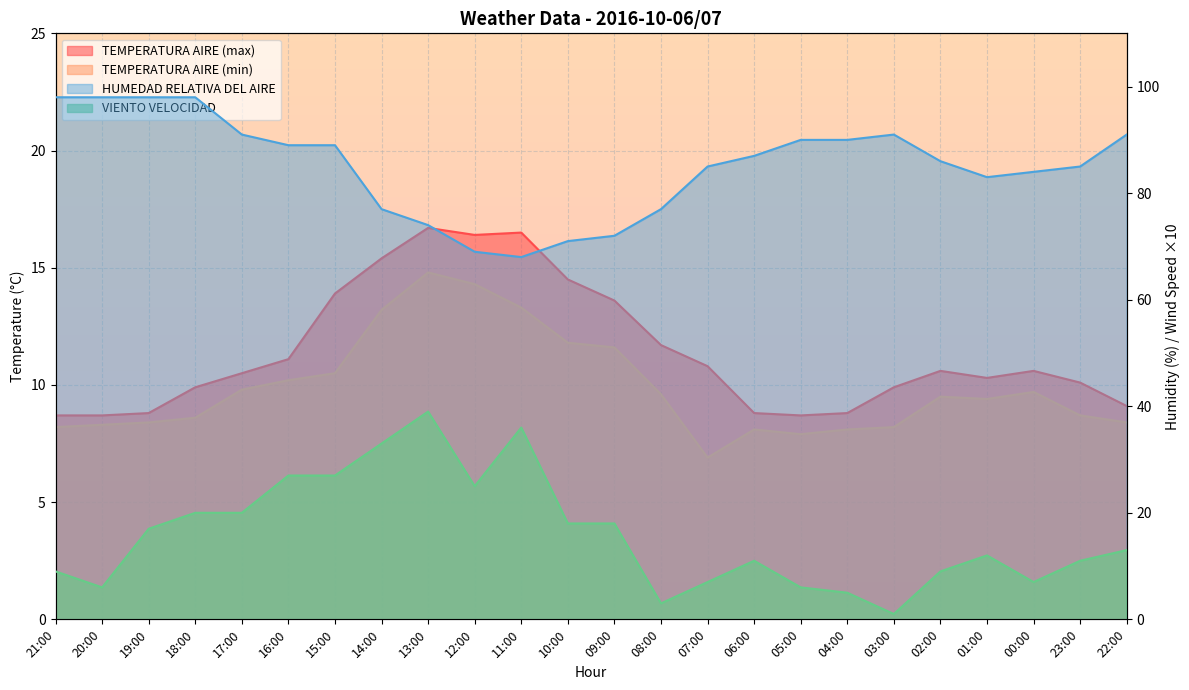

What is the minimum value shown in the chart?

1.0